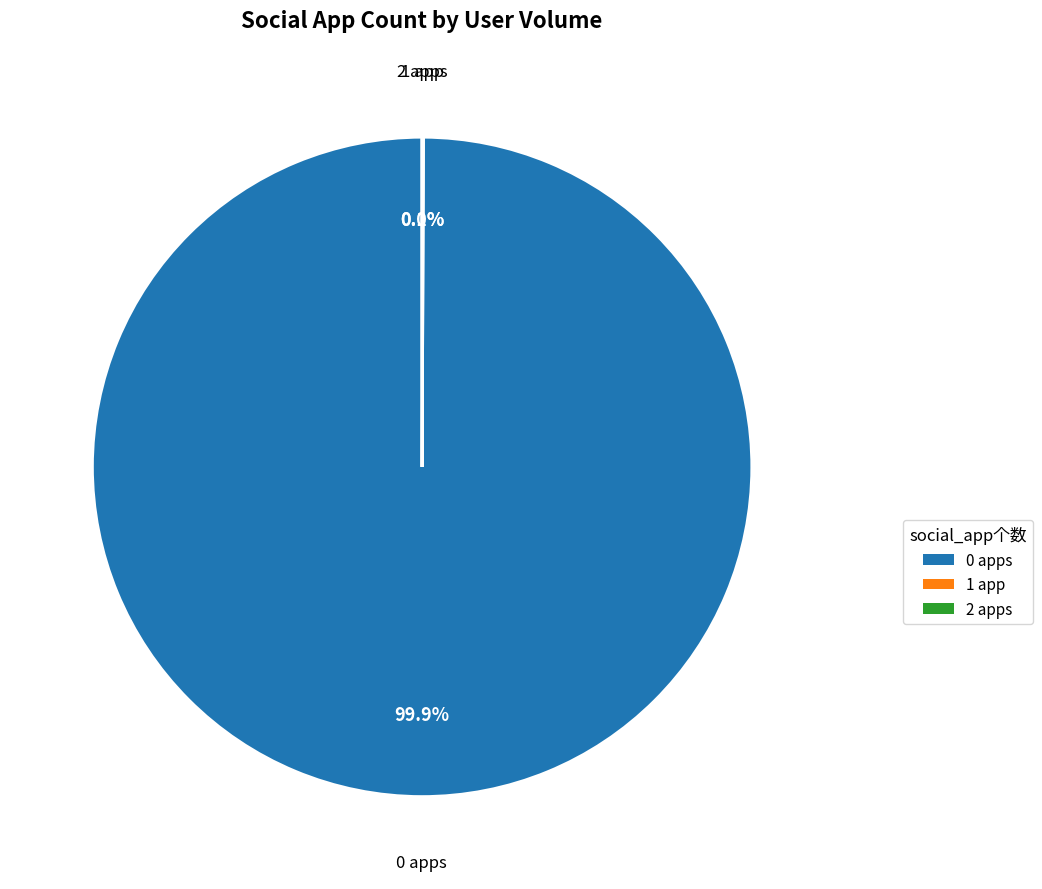

Does 0 represent more than half of the total?

Yes